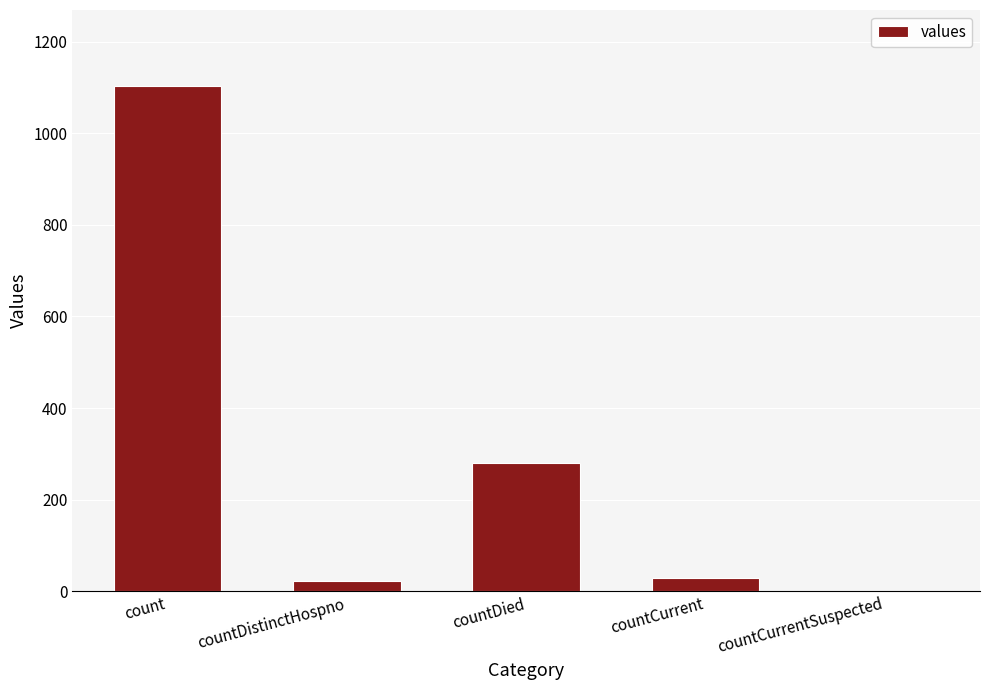

At which category does the chart reach its peak across all series?

count